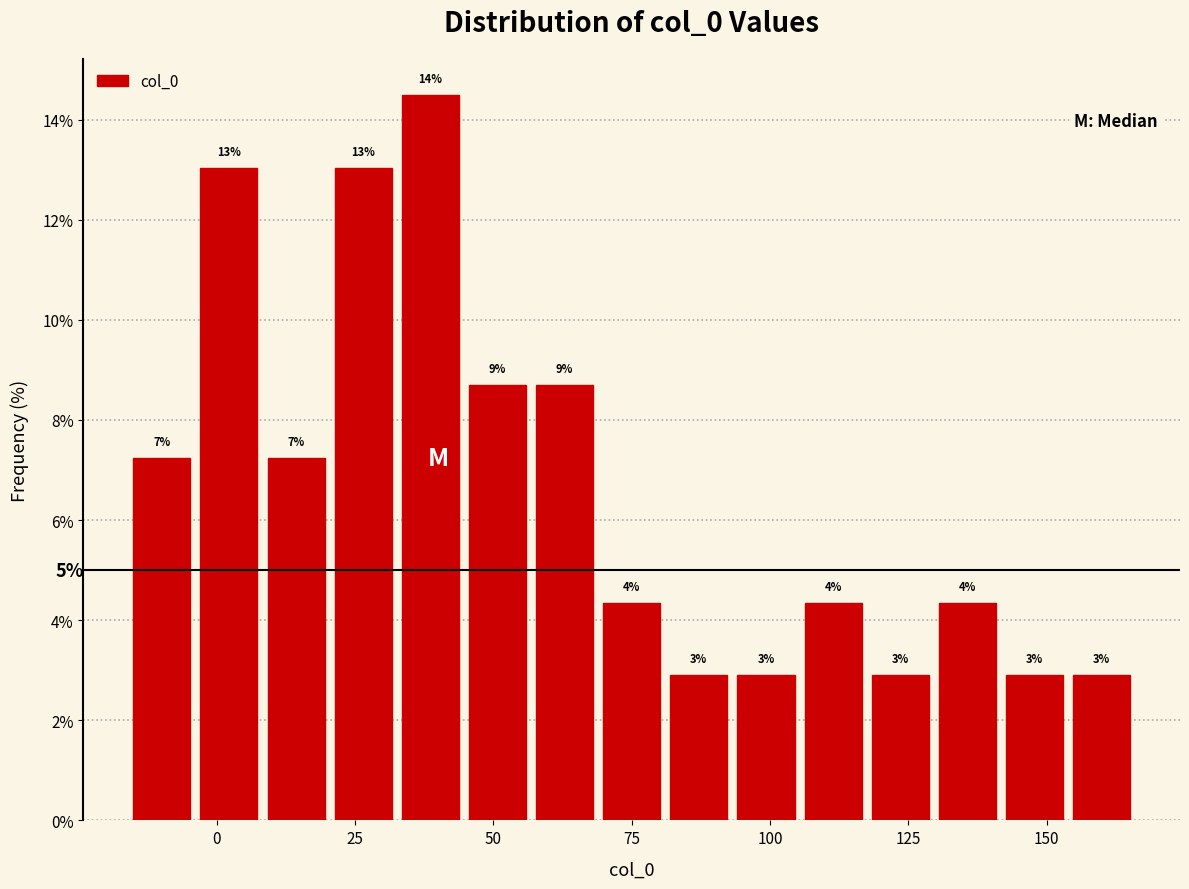

Read against the x-axis, roughly where is the centre of the tallest bar?

40